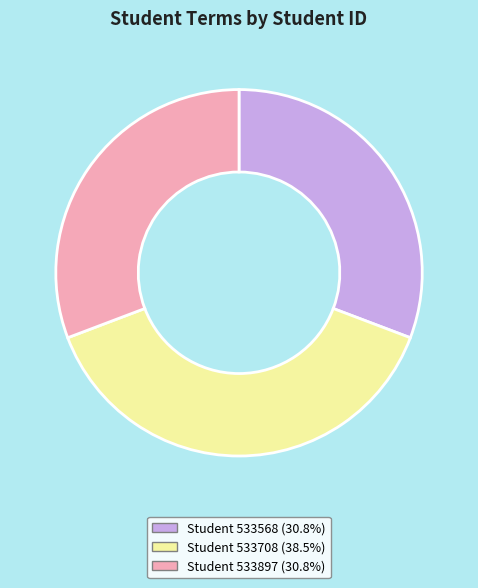

Is there a majority slice in this chart?

No